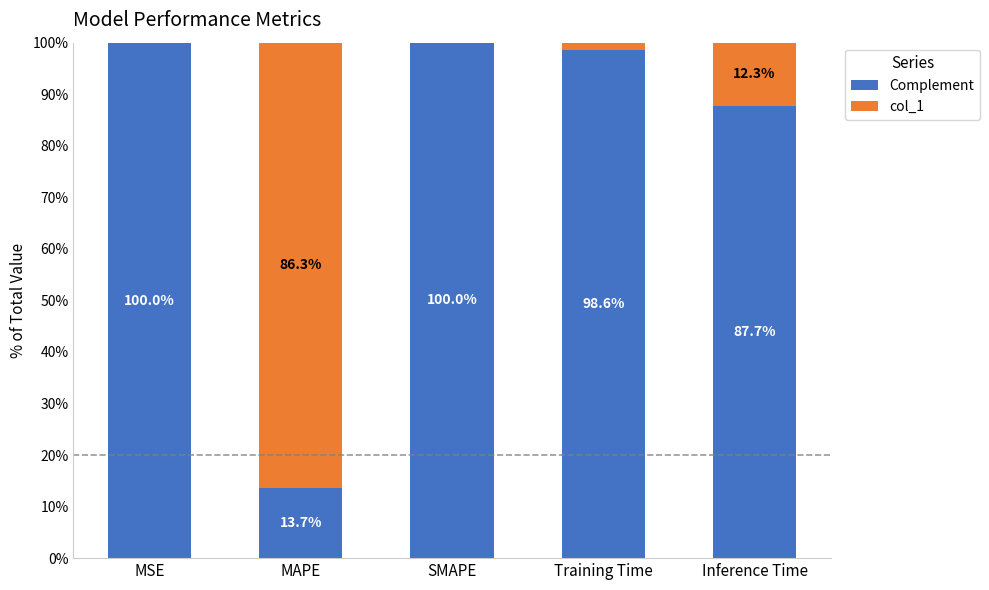

What is the total value across all series at Training Time?

100.0